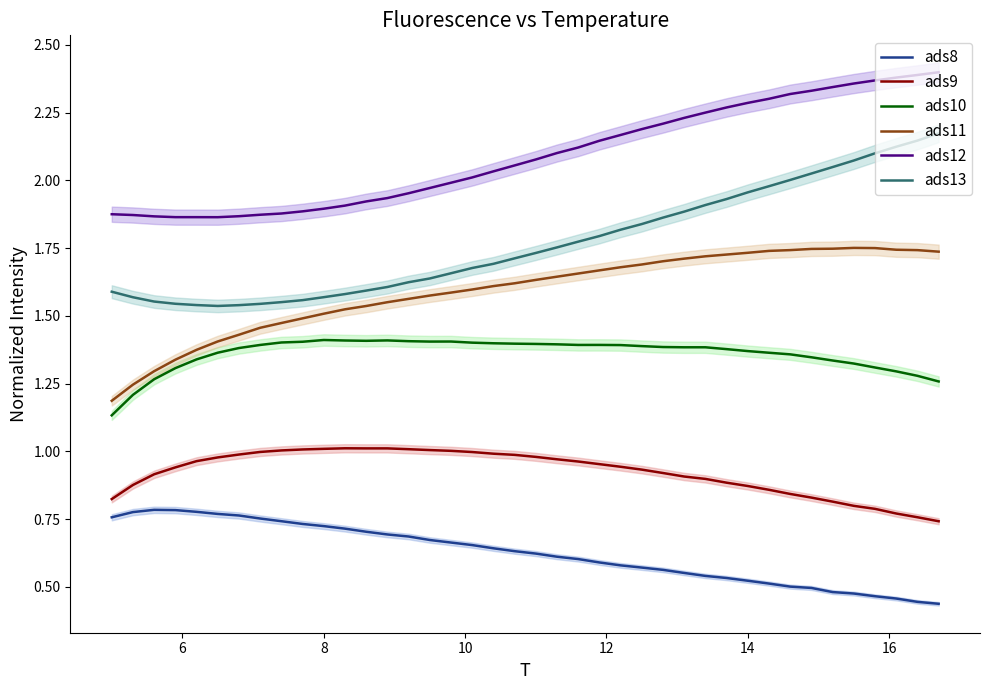

True or false: ads9 and ads10 cross at least once.

False